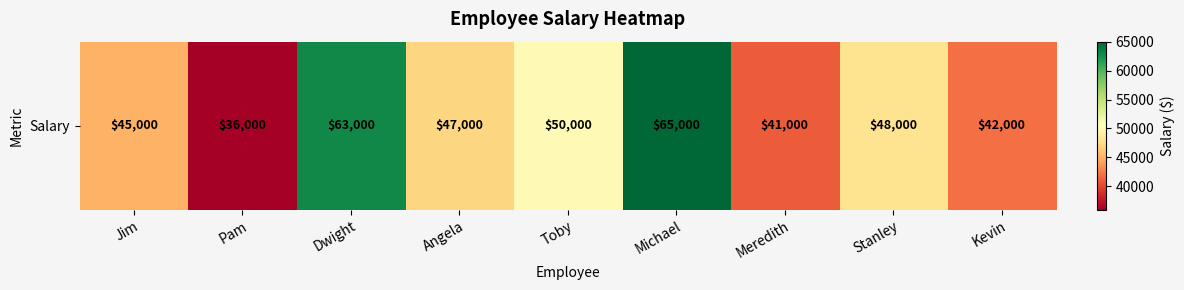

At which category does the chart reach its minimum across all series?

Pam